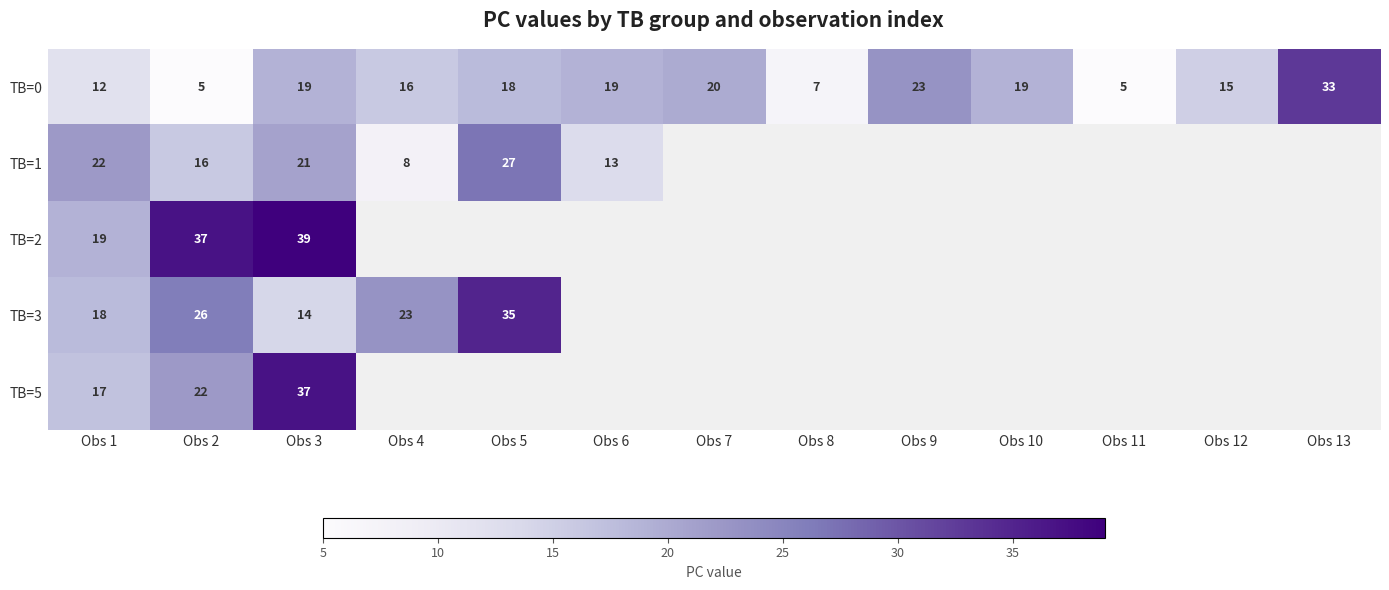

How many data points in TB=0 are less than 18?

6